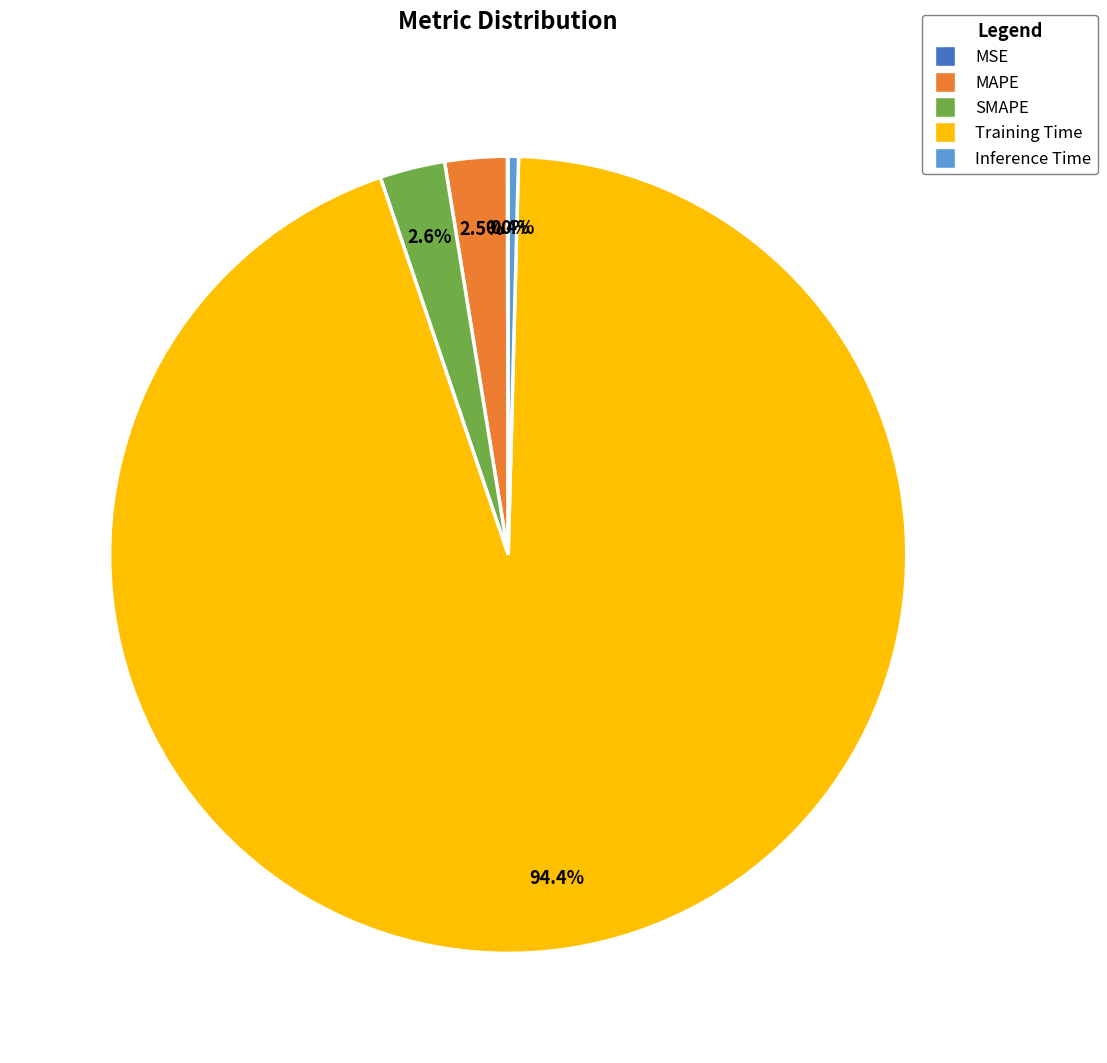

Does any single category account for the majority?

Yes